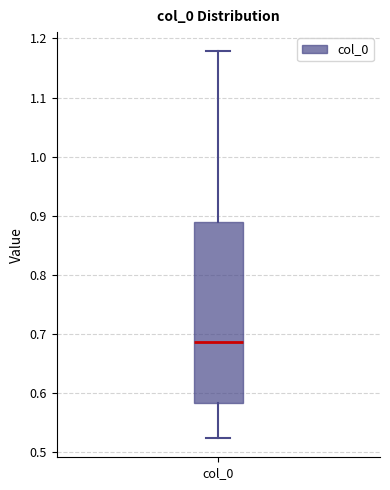

Where is the upper edge of the box for col_0 on the y-axis? The values are not printed on the chart, so give them approximately, as read against the axis.

0.89